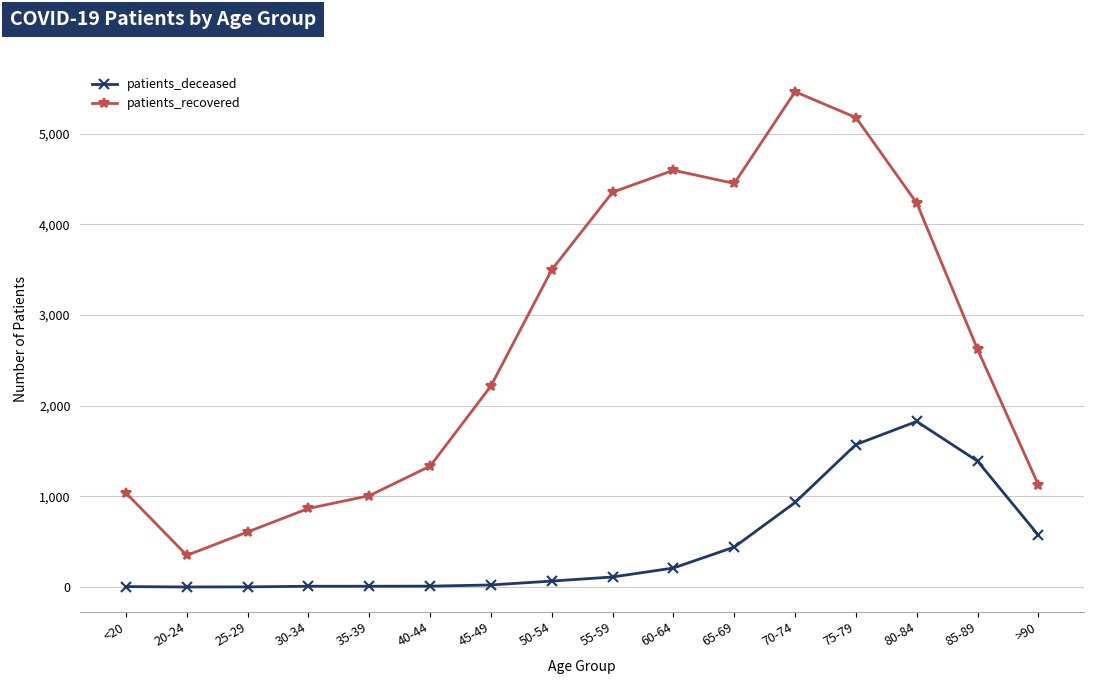

Rank the series by their maximum value, from lowest to highest.

patients_deceased, patients_recovered